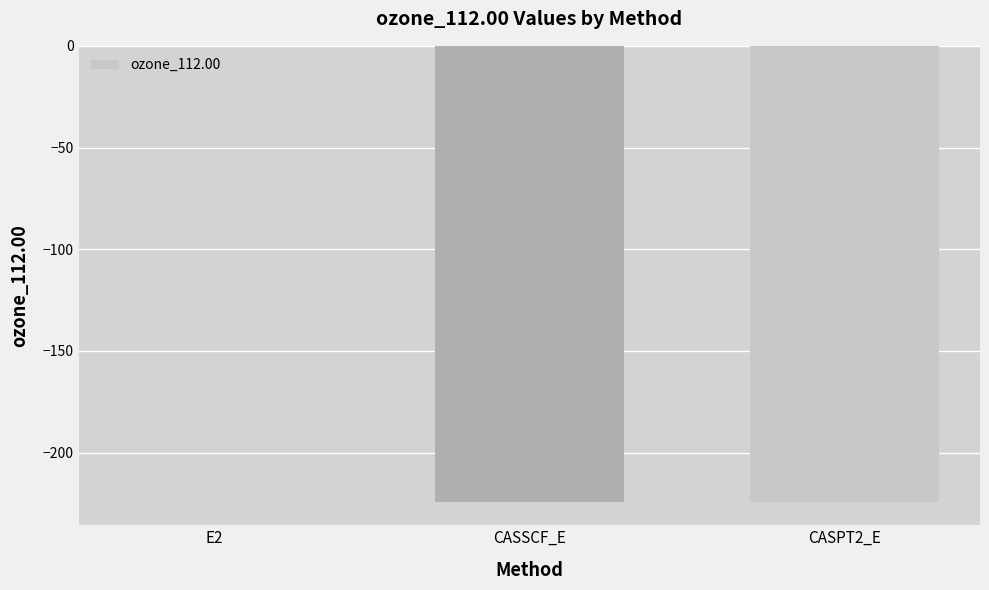

How many data points are above -224?

1